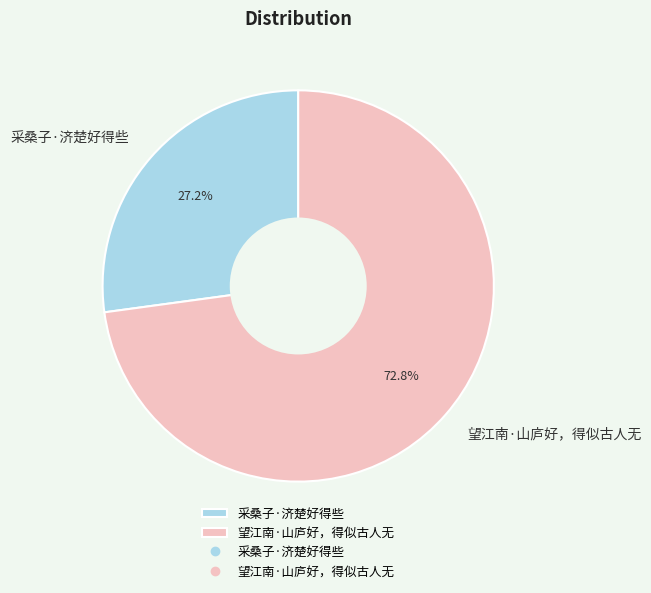

To the nearest percent, what is the combined percentage of 望江南·山庐好，得似古人无 and 采桑子·济楚好得些?

100%